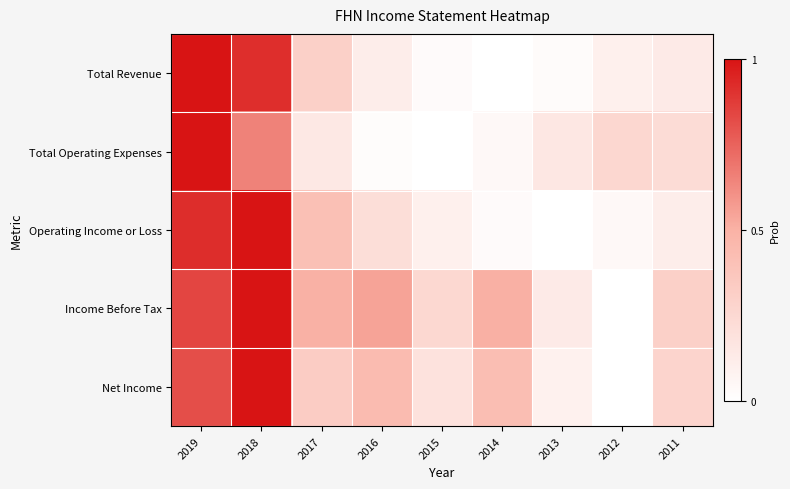

How many series are shown in this chart?

5